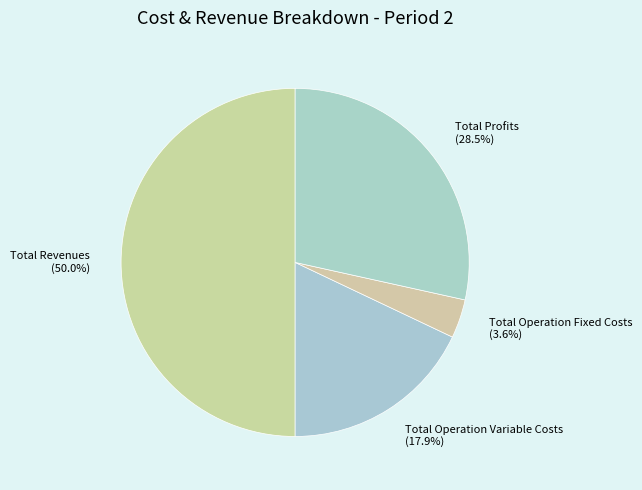

Which has a higher value, Total Operation Variable Costs (17.9%) or Total Operation Fixed Costs (3.6%)?

Total Operation Variable Costs (17.9%)